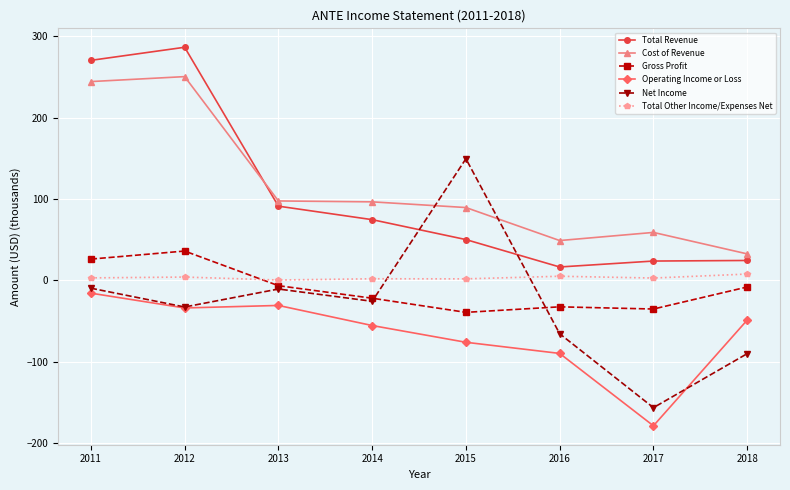

The Total Revenue series shows 24.5 at 2018. True or false?

True